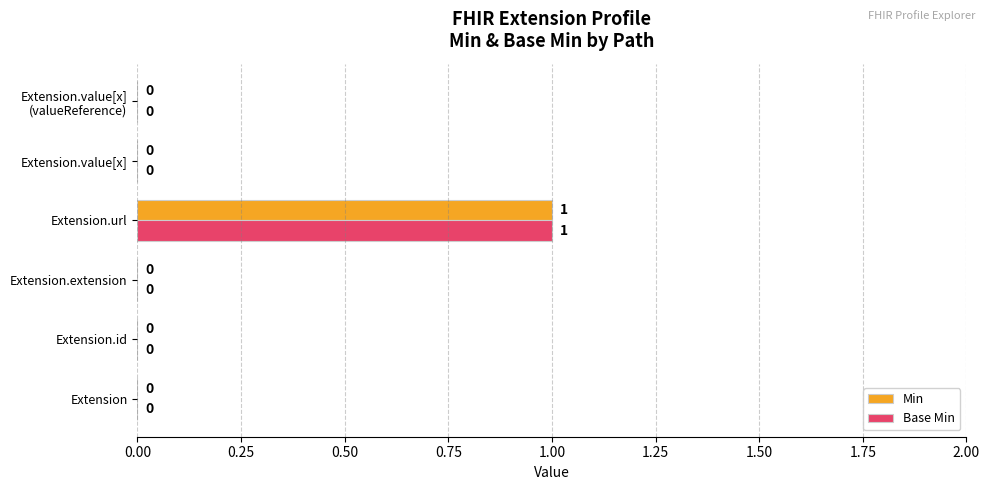

How many positive values does the Base Min series have?

1